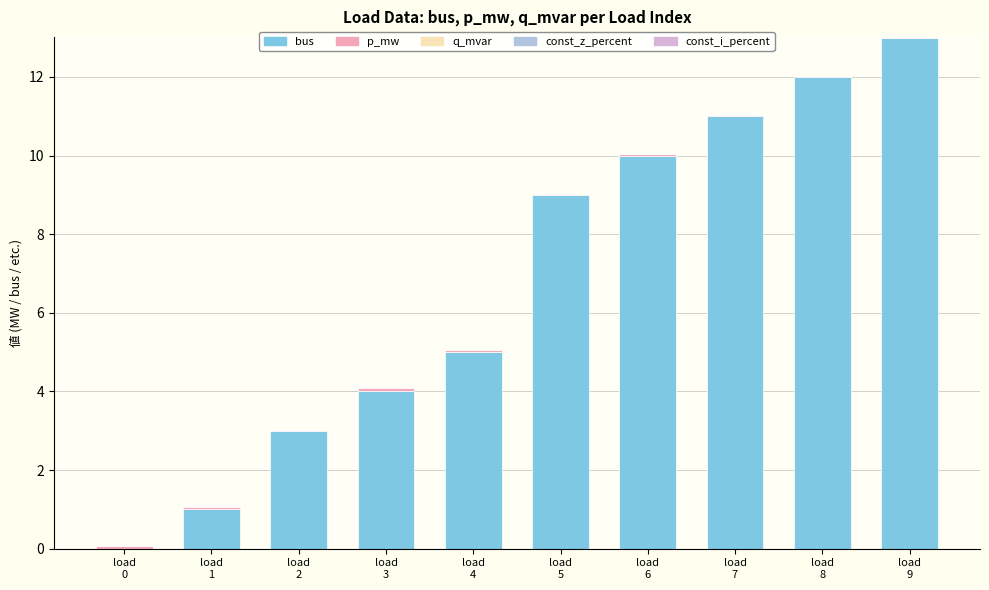

How many series are shown in this chart?

3